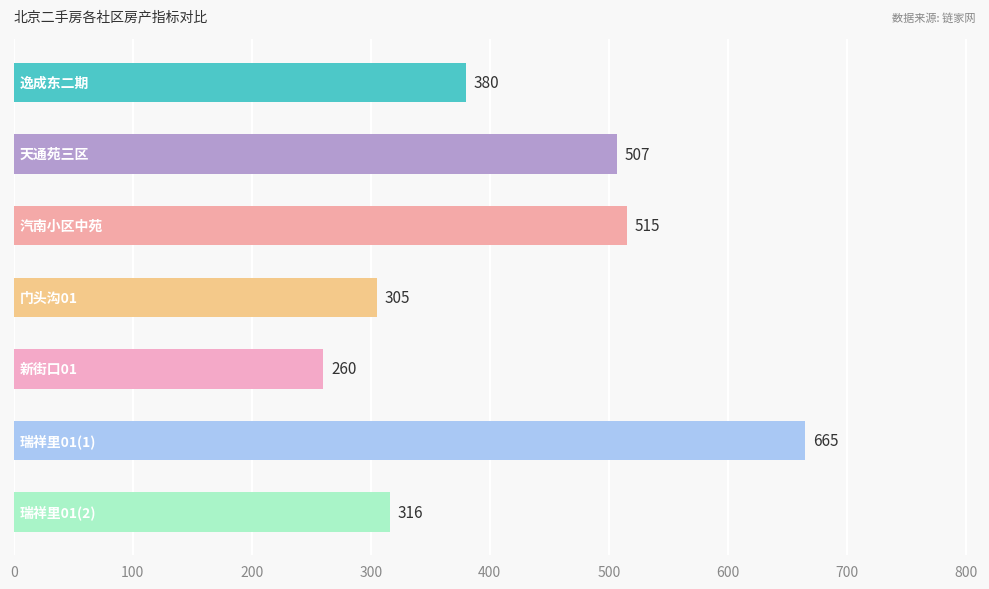

What is the difference between the maximum and second lowest values?

360